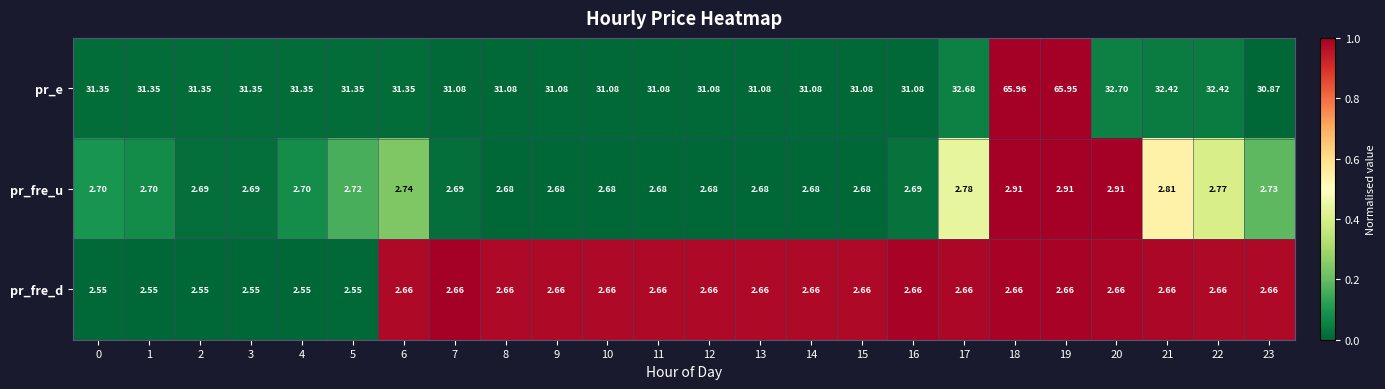

Which series has the largest range (max minus min)?

pr_e